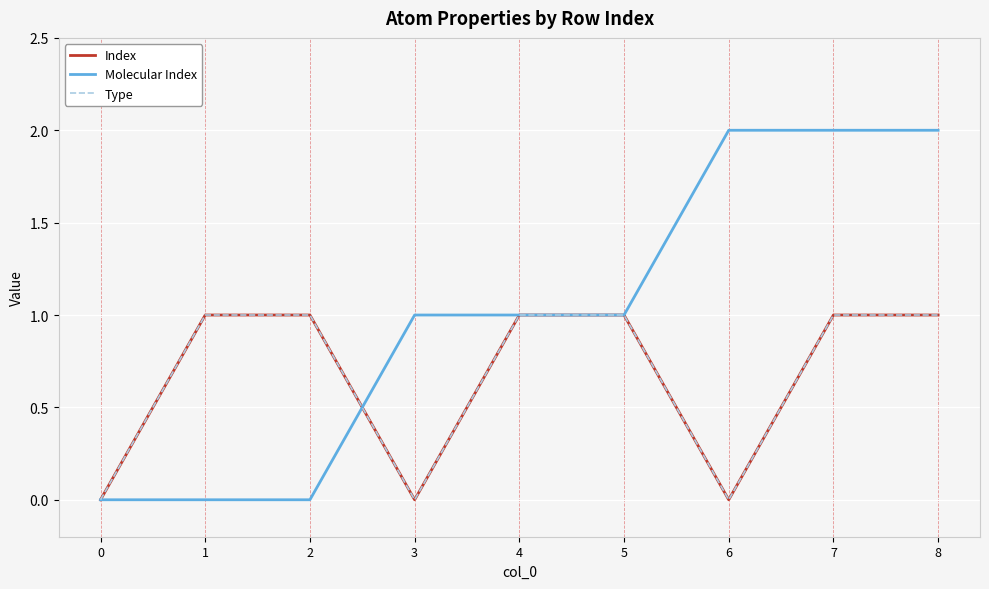

Is this an area chart (filled region under the line)?

No